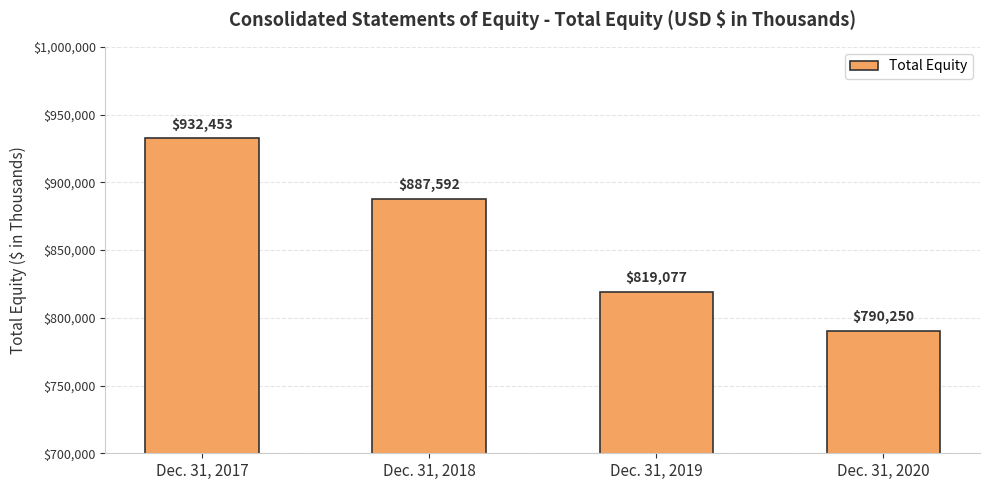

How many bars are there in total?

4